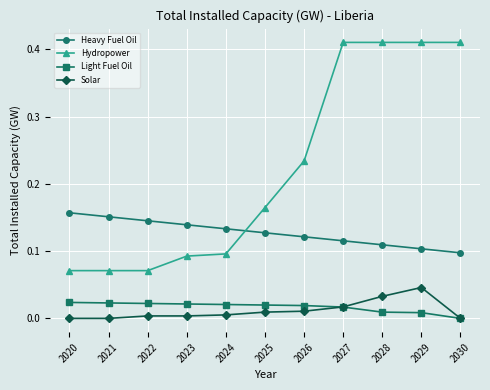

How many Heavy Fuel Oil values are between 0 and 1?

11